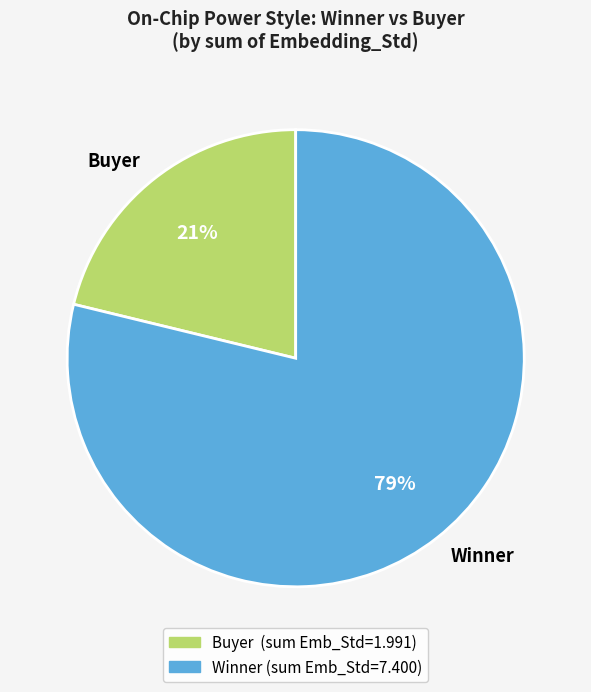

True or false: Buyer accounts for 21% of the total.

True